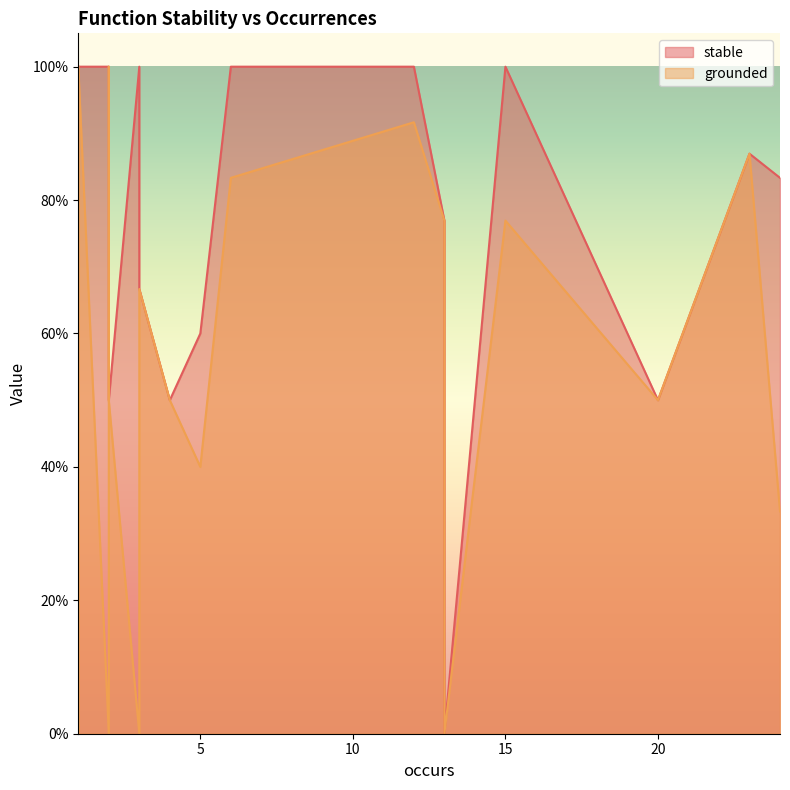

Which series has the largest total across all categories?

stable